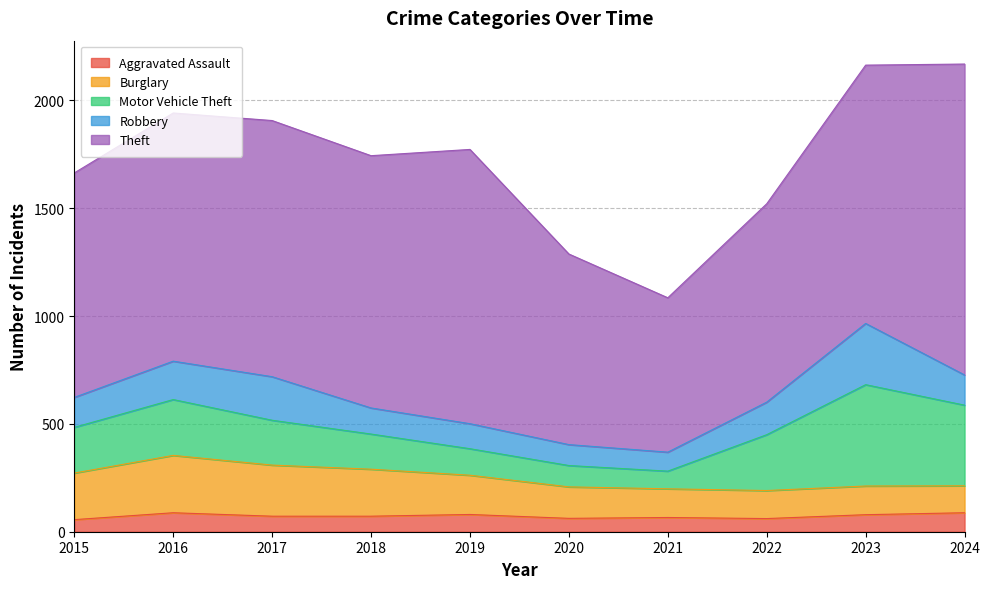

How many values in the Theft series are below 1170?

5